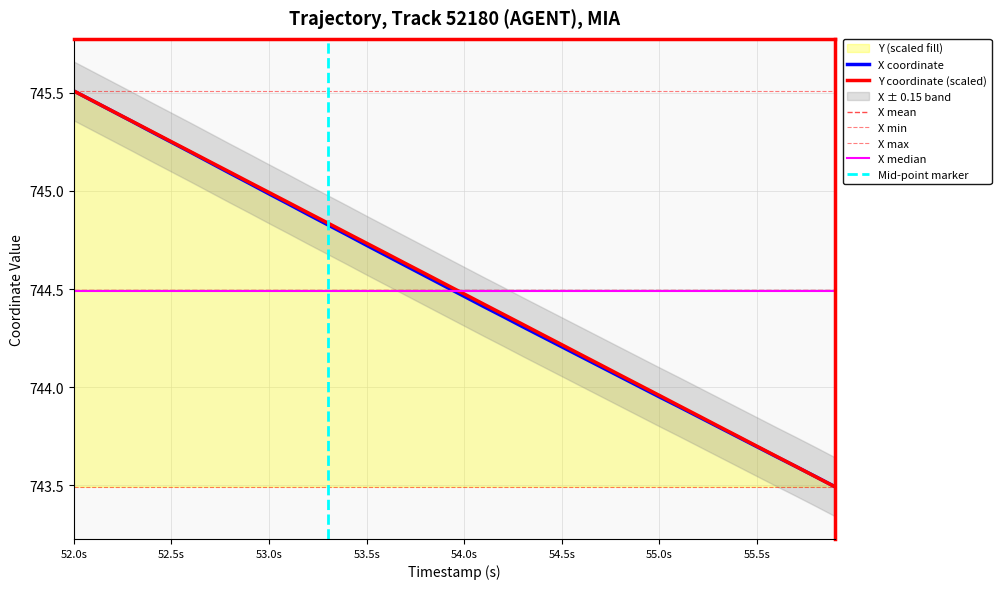

Which category has the highest value in the X coordinate series?

52.0s